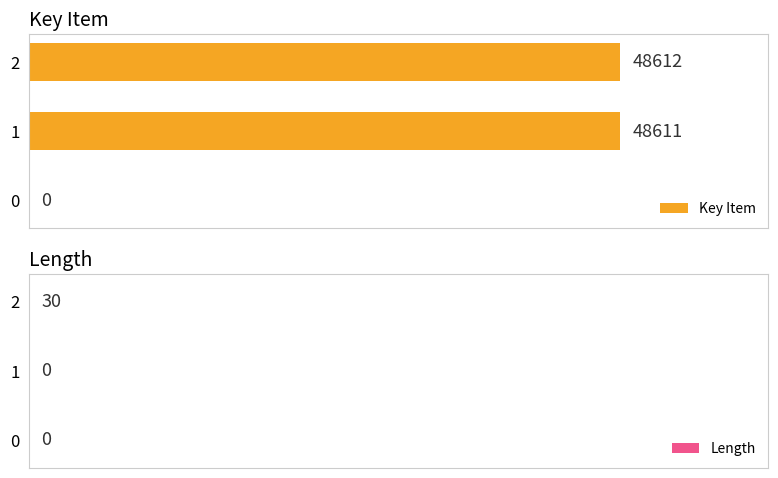

How many groups of bars are there?

3